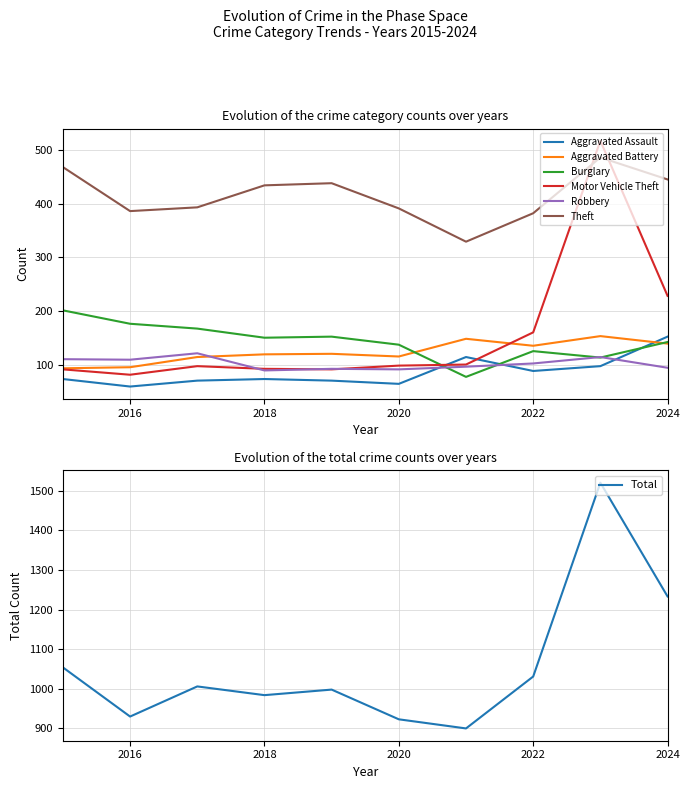

How many lines are shown in the chart?

6